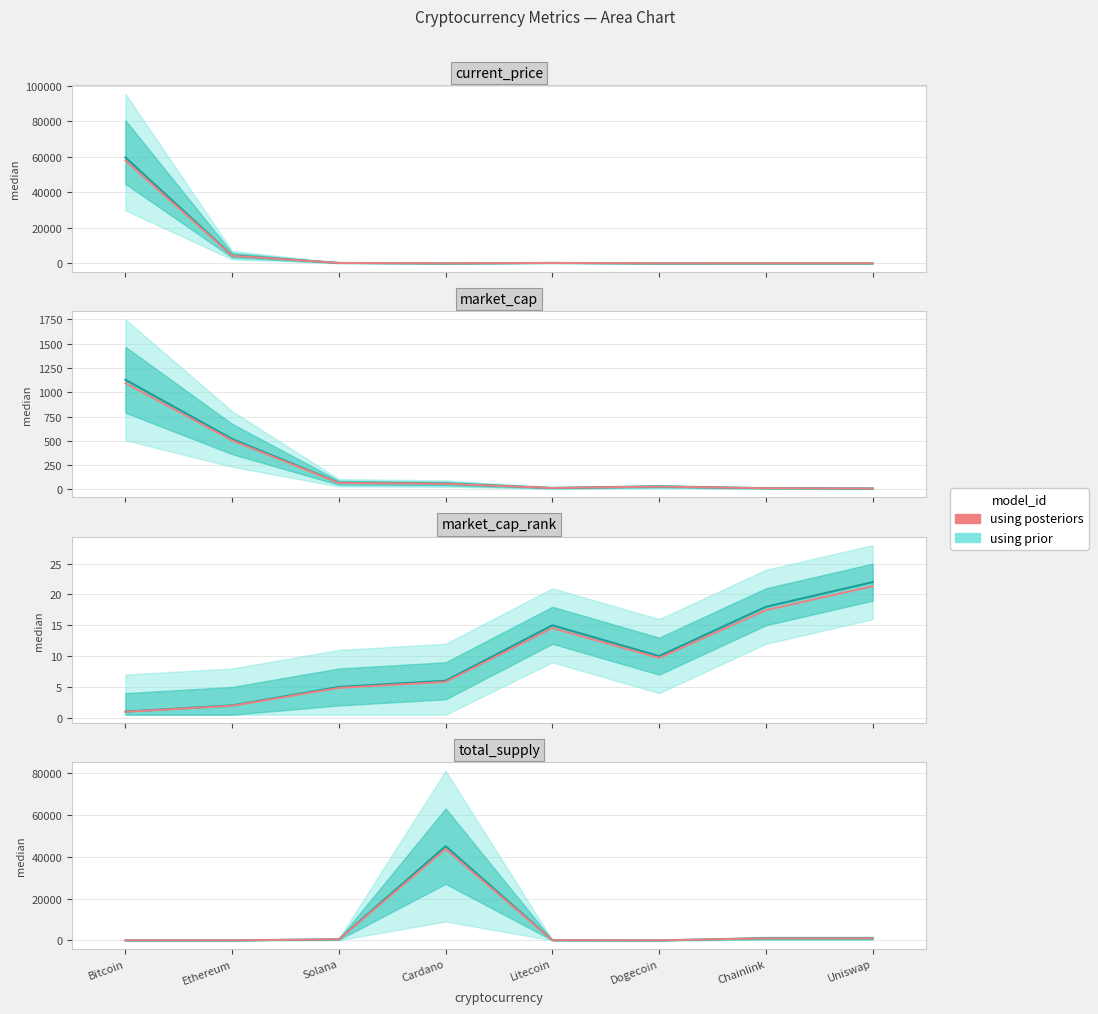

What is the label of the 6th point from the left?

Dogecoin